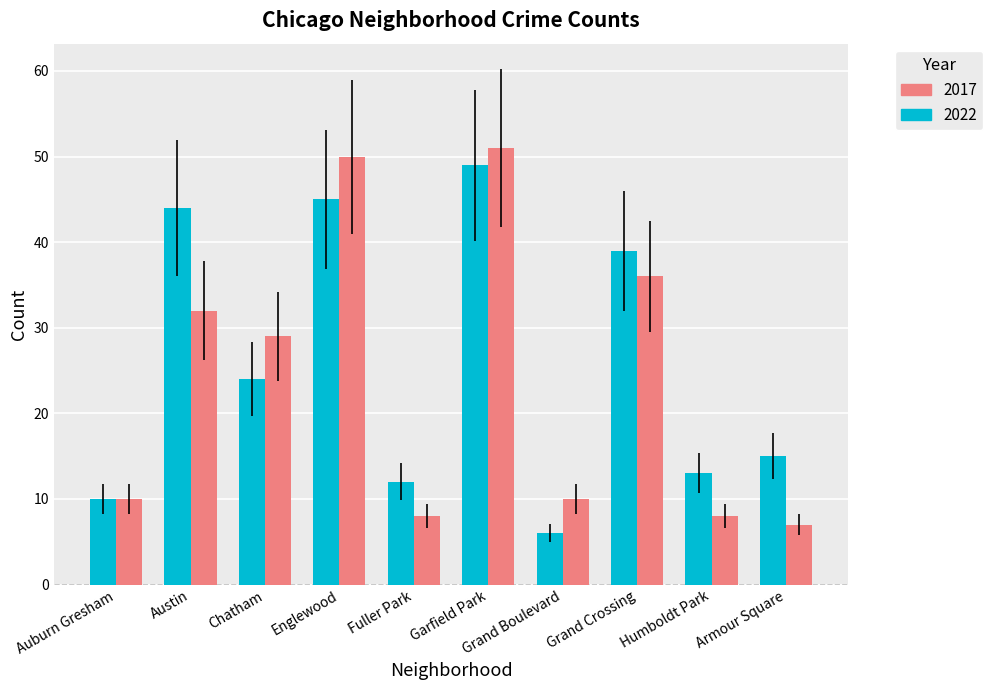

Between Garfield Park and Grand Boulevard, which series saw the biggest shift?

2022